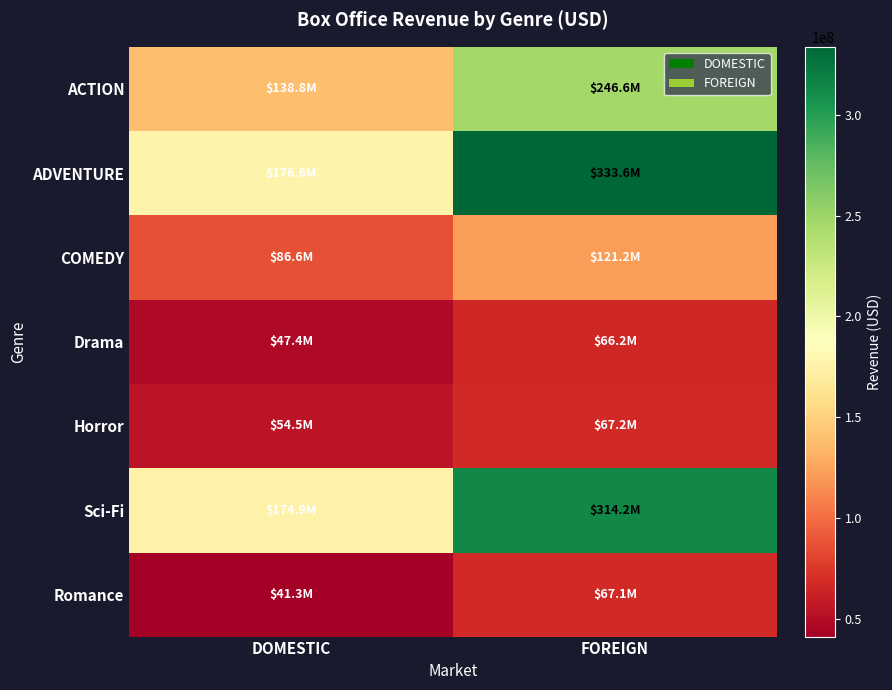

Count the number of data series in this chart.

7